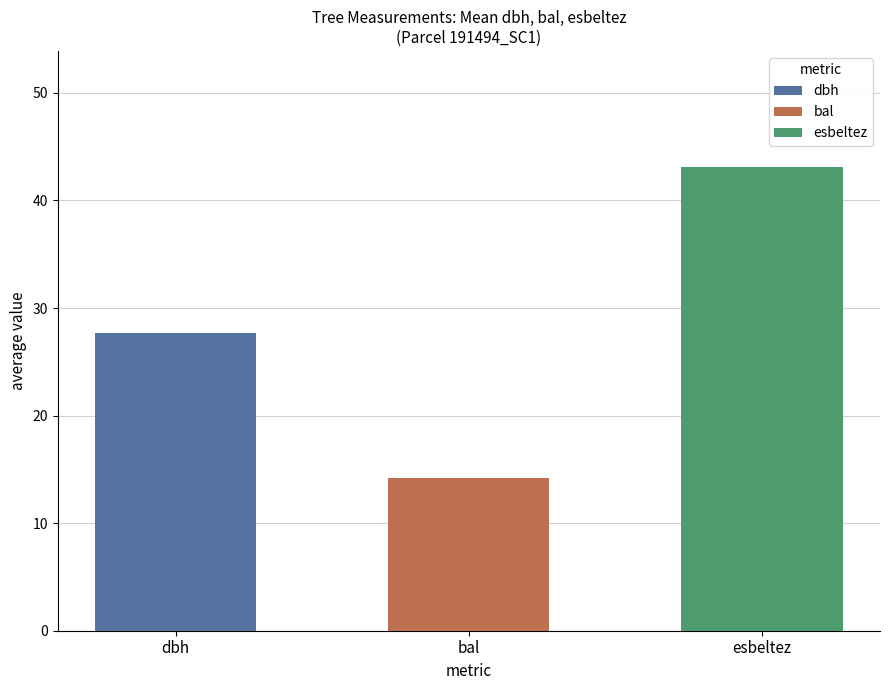

Is the value of esbeltez at 191494028 greater than the value of bal at 191494012?

Yes